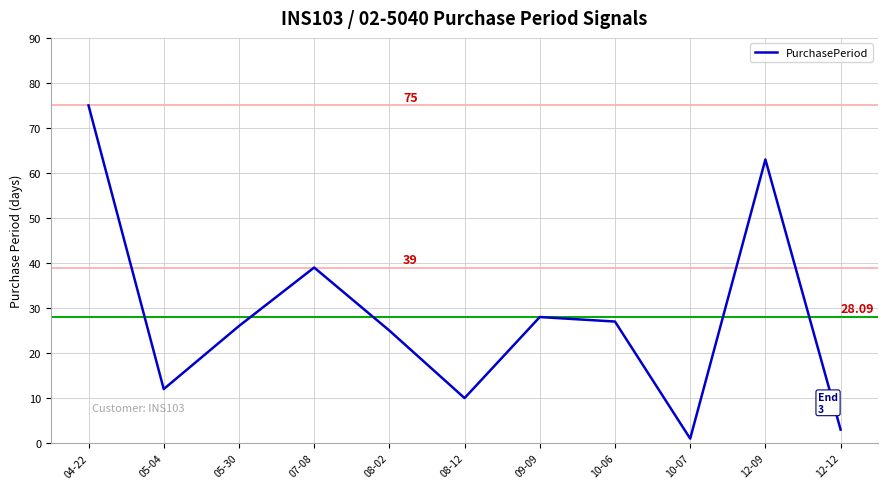

Rank the categories by value from lowest to highest.

10-07, 12-12, 08-12, 05-04, 08-02, 05-30, 10-06, 09-09, 07-08, 12-09, 04-22